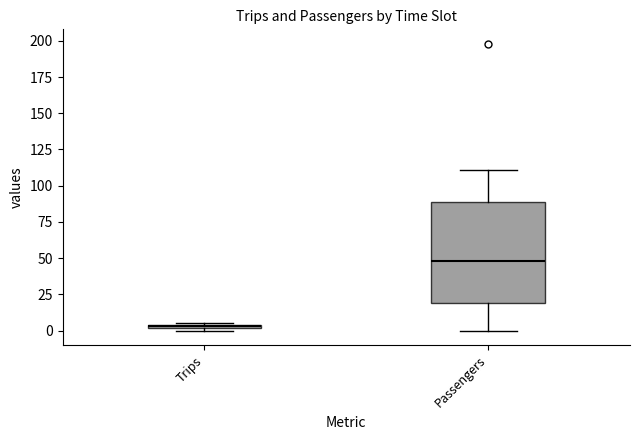

Comparing the boxes themselves (not the whiskers), which one is the tallest?

Passengers